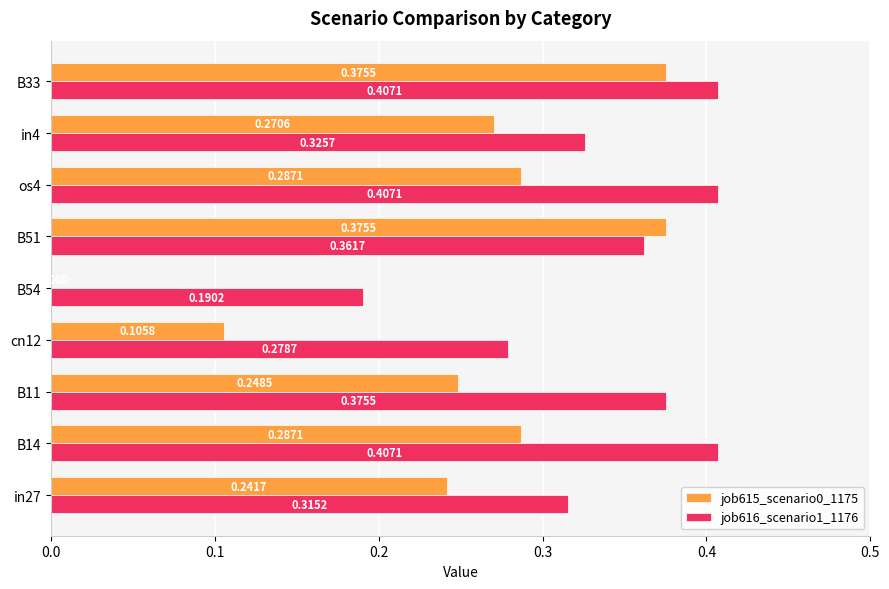

Is the value of job616_scenario1_1176 at in27 greater than the value of job615_scenario0_1175 at in4?

Yes